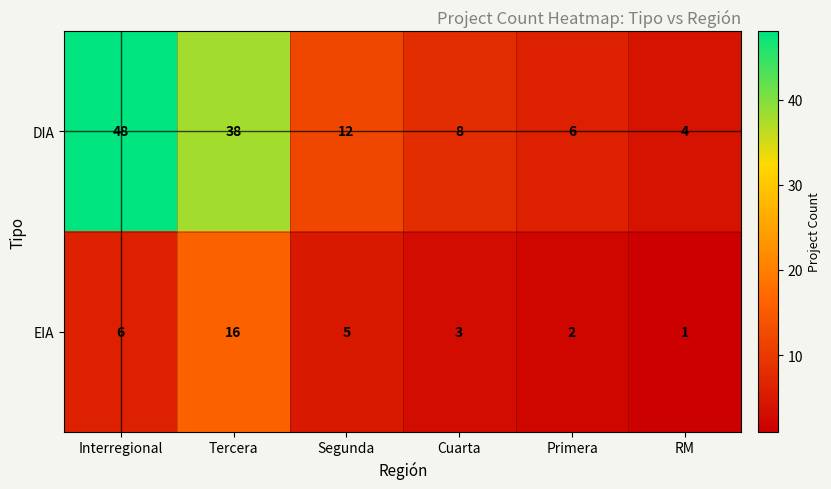

Which series has the largest range (max minus min)?

DIA